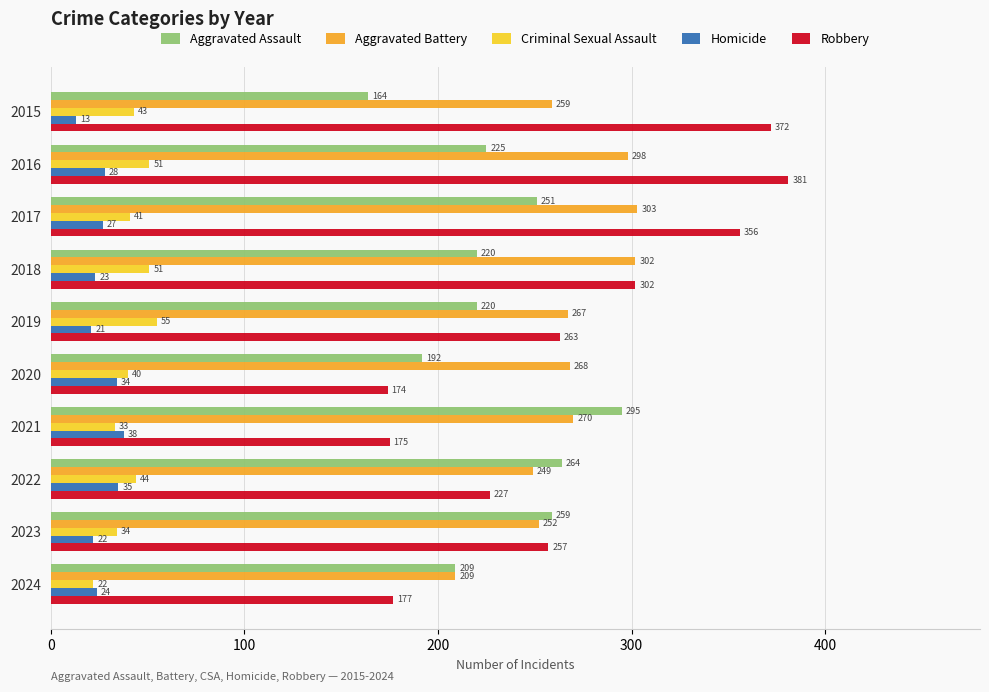

What is the difference between the maximum and minimum values in the Robbery series?

207